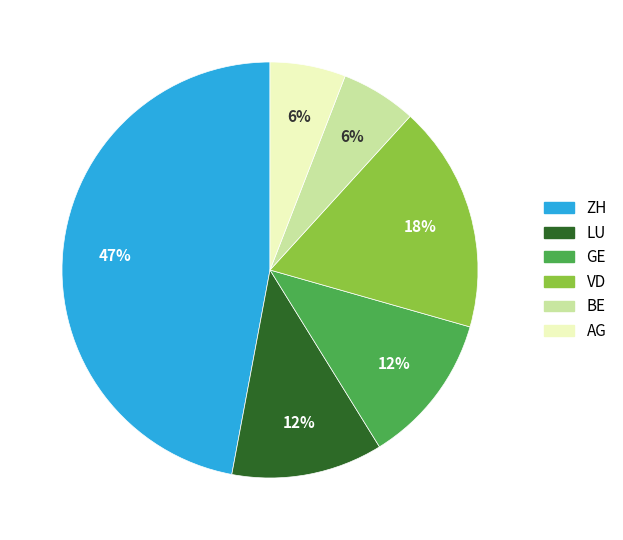

To the nearest percent, what is the average slice percentage?

17%